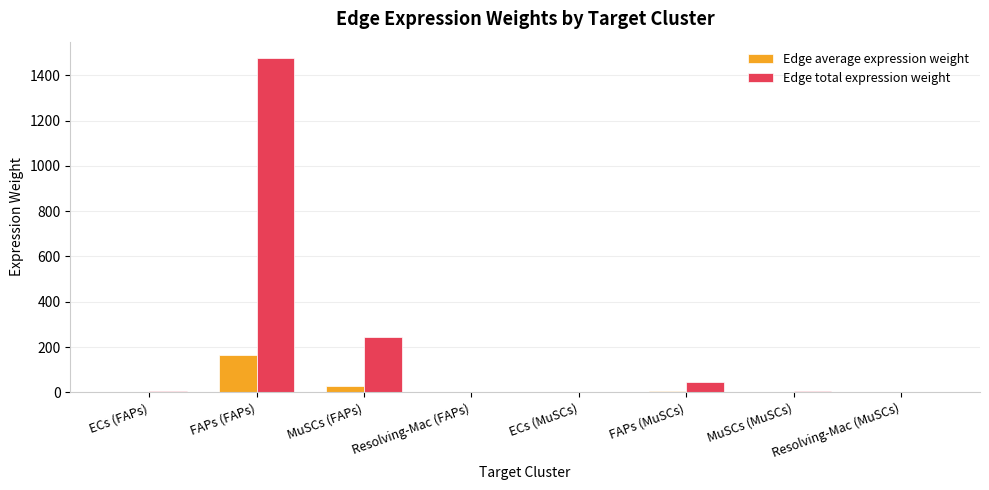

Which series has the largest total across all categories?

Edge total expression weight